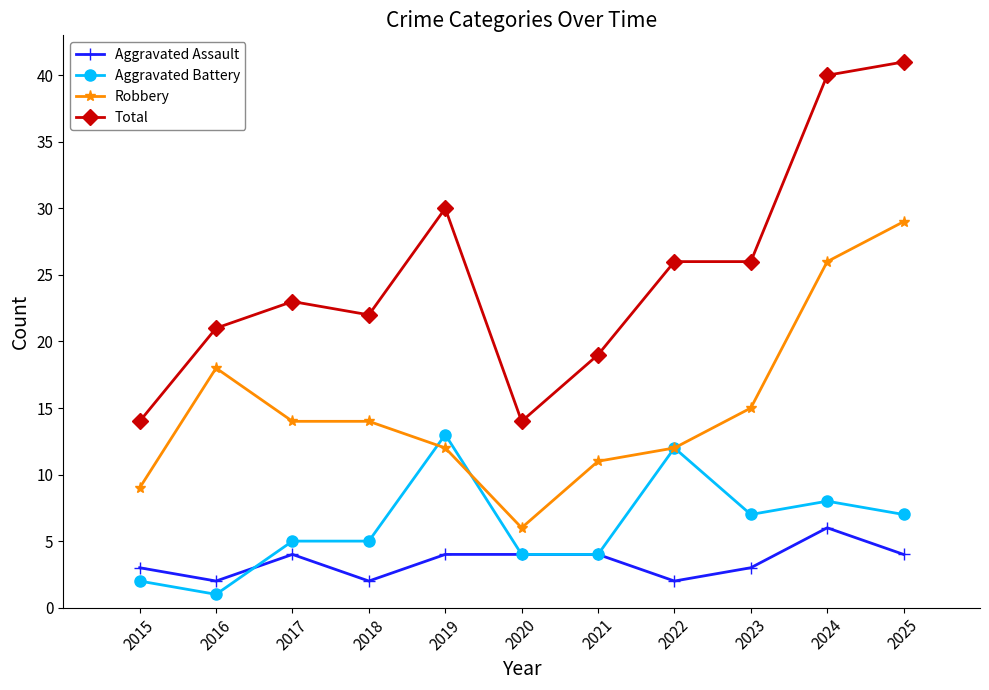

Read the Aggravated Battery value at 2018.

5